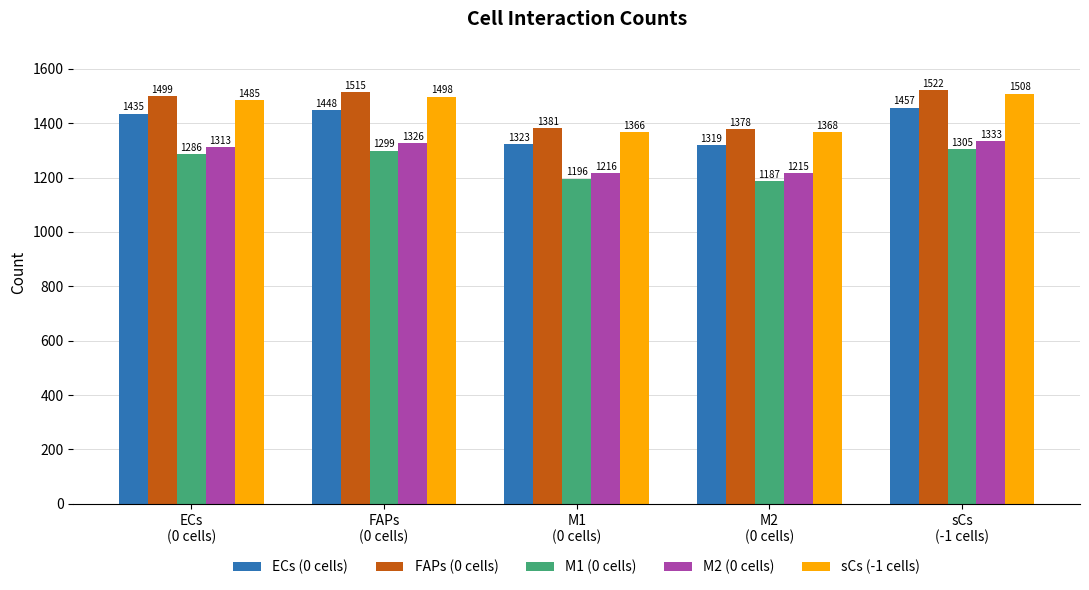

What is the sum of all M1 (0 cells) values?

6273